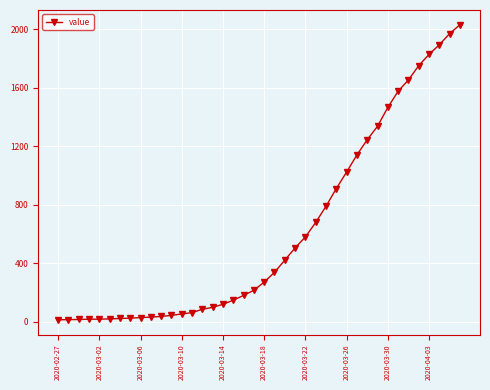

What is the difference between the second highest and minimum values?

1958